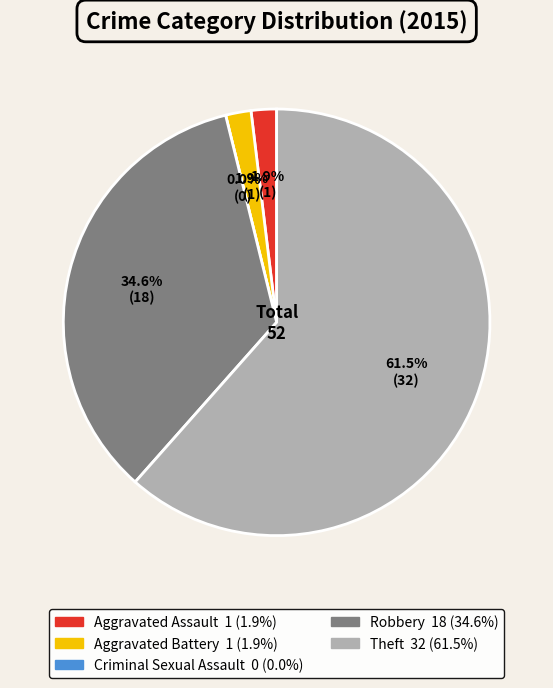

What is the total percentage of Aggravated Assault and Theft?

63.5%